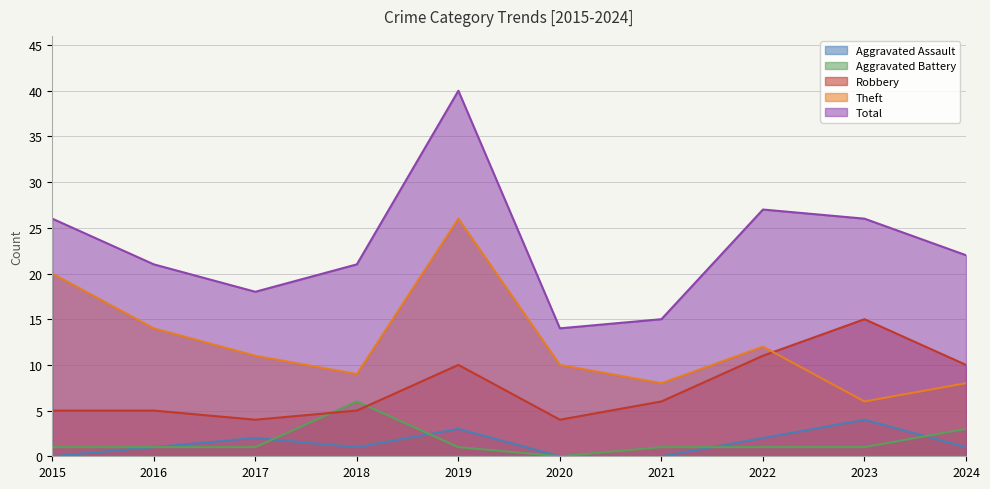

Reading left to right, list all the values displayed in this chart.

Aggravated Assault: 2015=0	2016=1	2017=2	2018=1	2019=3	2020=0	2021=0	2022=2	2023=4	2024=1
Aggravated Battery: 2015=1	2016=1	2017=1	2018=6	2019=1	2020=0	2021=1	2022=1	2023=1	2024=3
Robbery: 2015=5	2016=5	2017=4	2018=5	2019=10	2020=4	2021=6	2022=11	2023=15	2024=10
Theft: 2015=20	2016=14	2017=11	2018=9	2019=26	2020=10	2021=8	2022=12	2023=6	2024=8
Total: 2015=26	2016=21	2017=18	2018=21	2019=40	2020=14	2021=15	2022=27	2023=26	2024=22